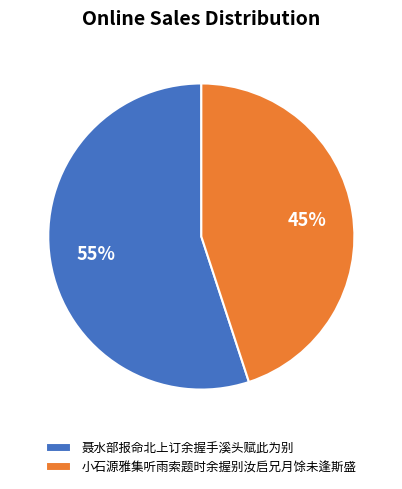

Is it true that 聂水部报命北上订余握手溪头赋此为别 is 61% of the pie?

False